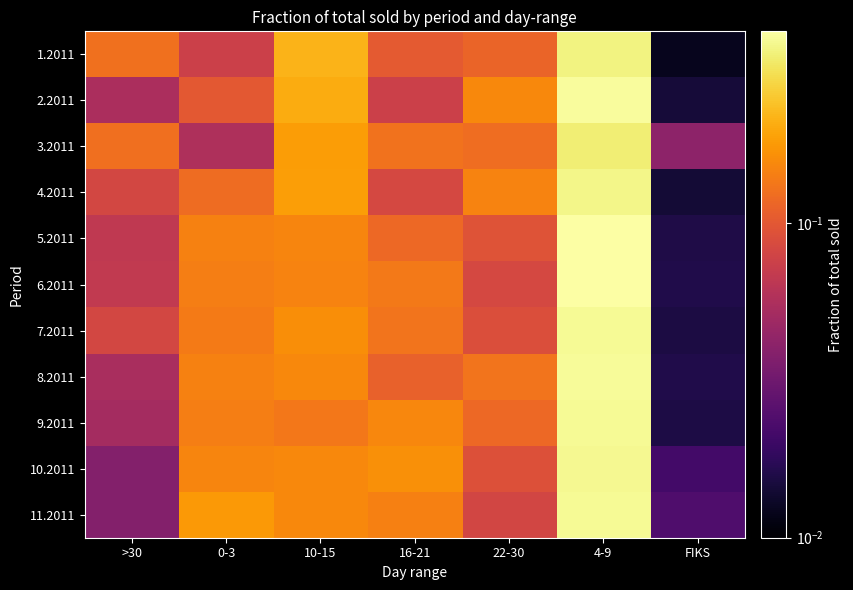

What is the total value across all series at 16-21?

1.3